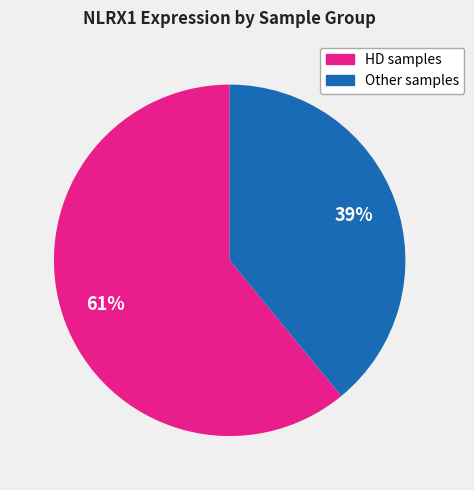

To the nearest percent, what is the average slice percentage?

50%